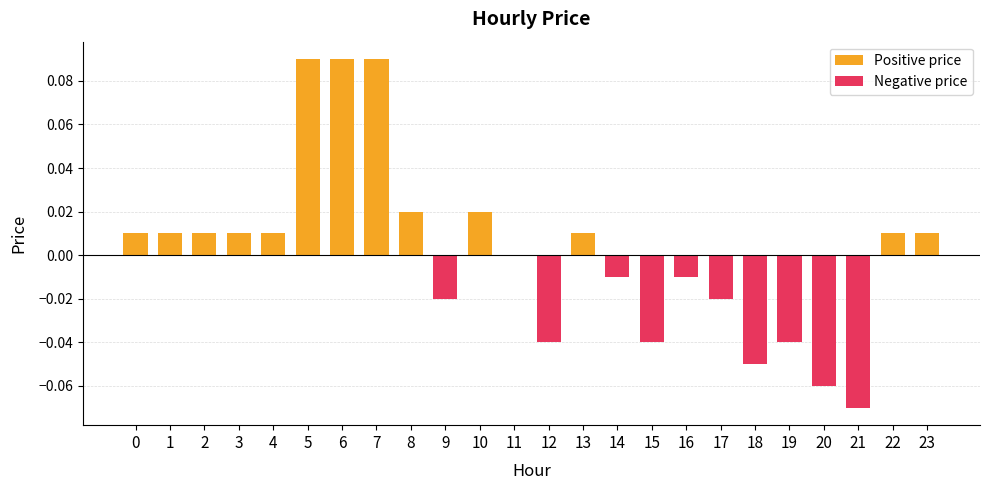

What is the minimum value shown in the chart?

-0.1